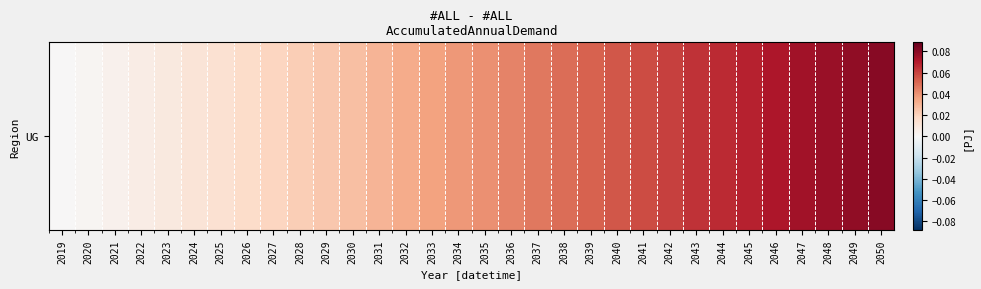

At which label is the value closest to 0?

2019